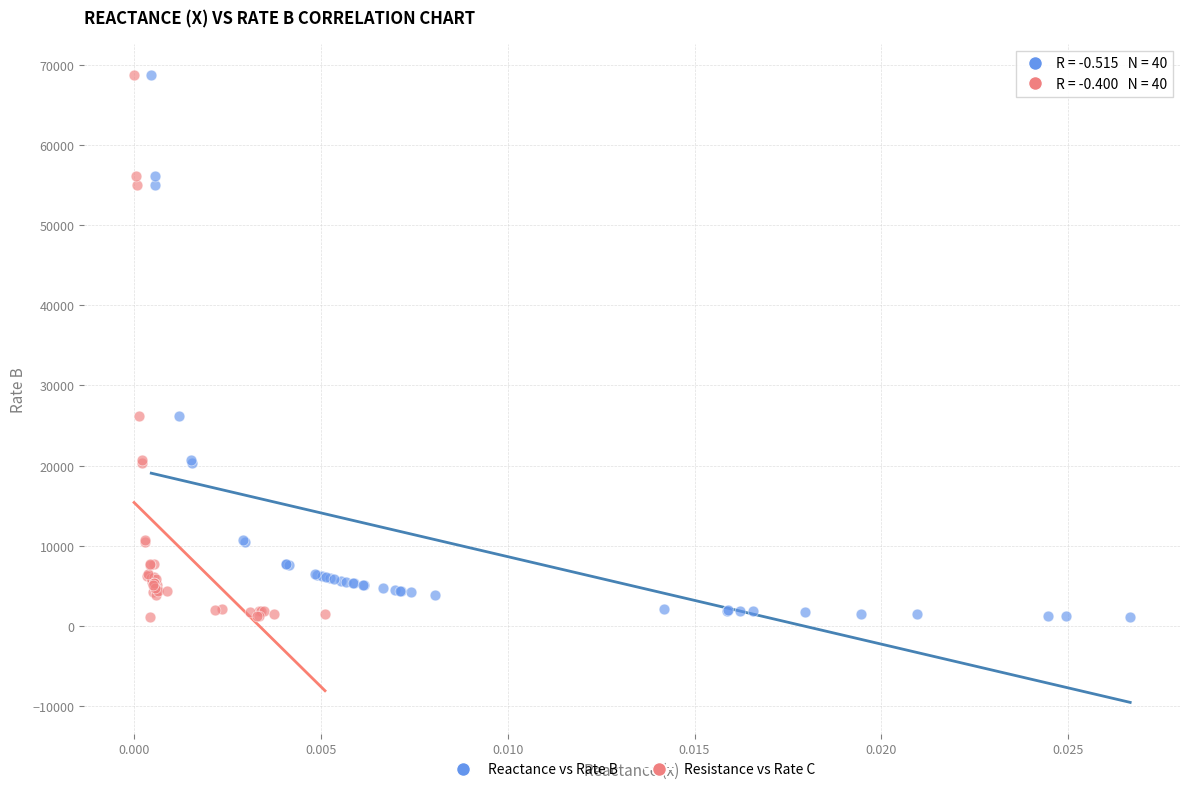

What are all the series names shown in the legend?

Reactance vs Rate B, Resistance vs Rate C